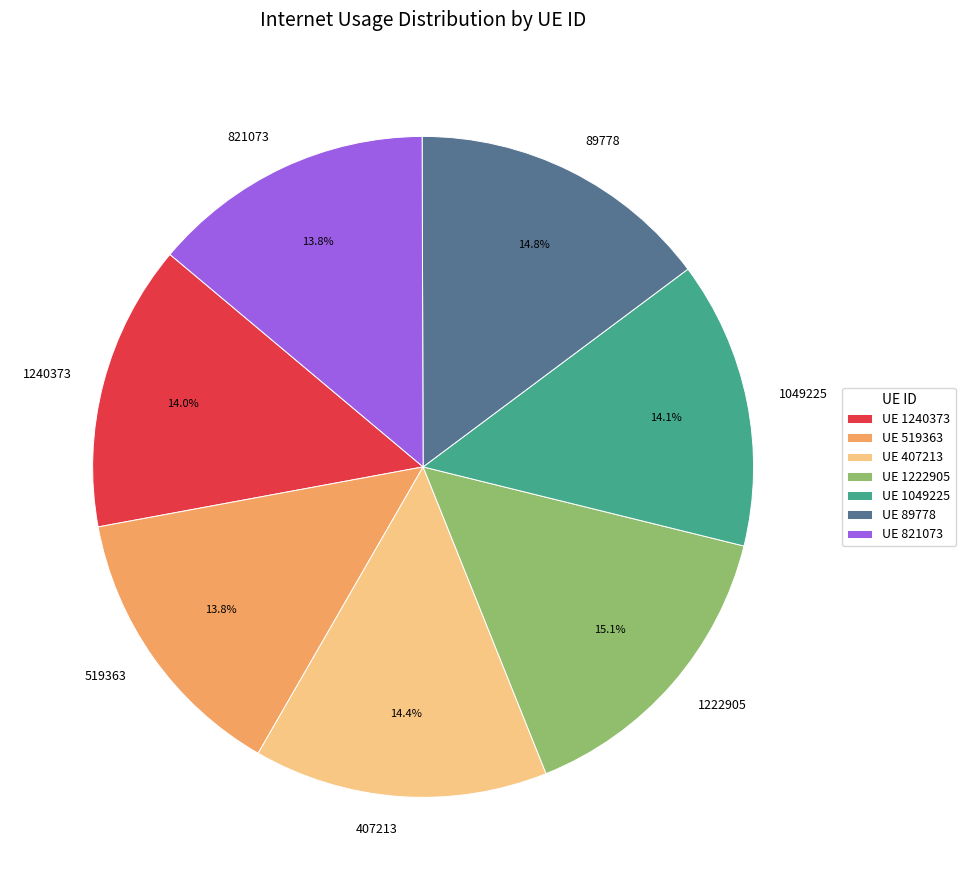

Is there any slice that represents more than half of the pie?

No